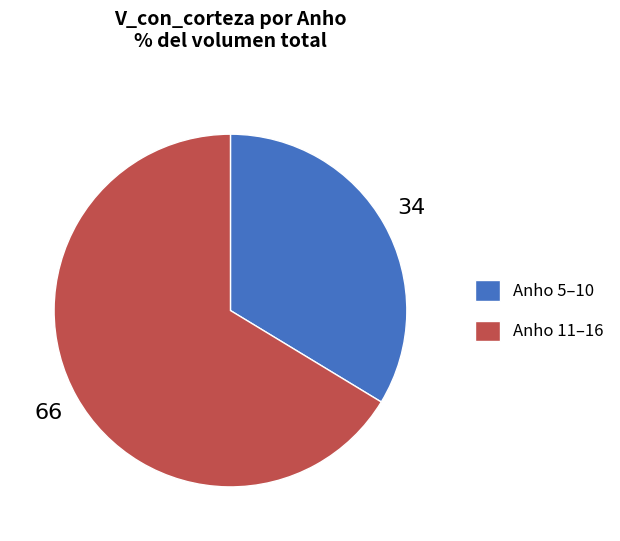

Rank the categories by value from lowest to highest.

Anho 5–10, Anho 11–16